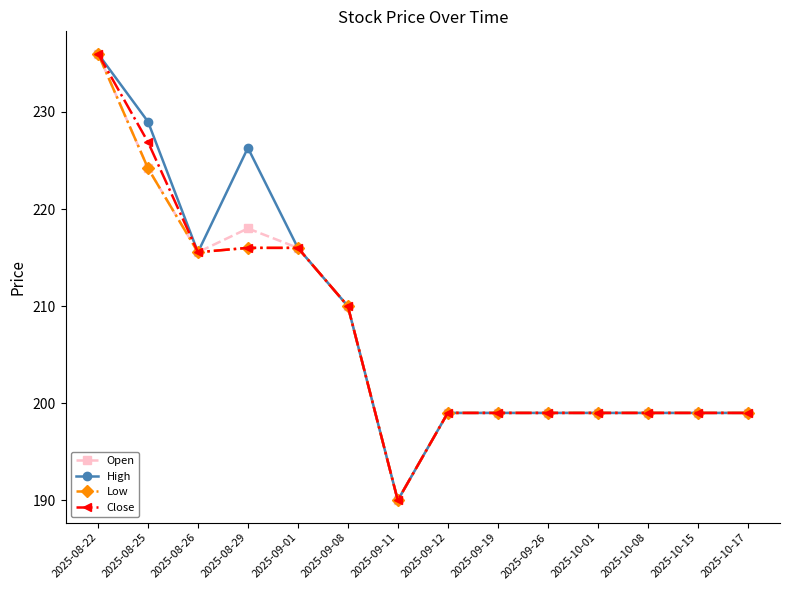

The Close series shows 226.9 at 2025-08-25. True or false?

True